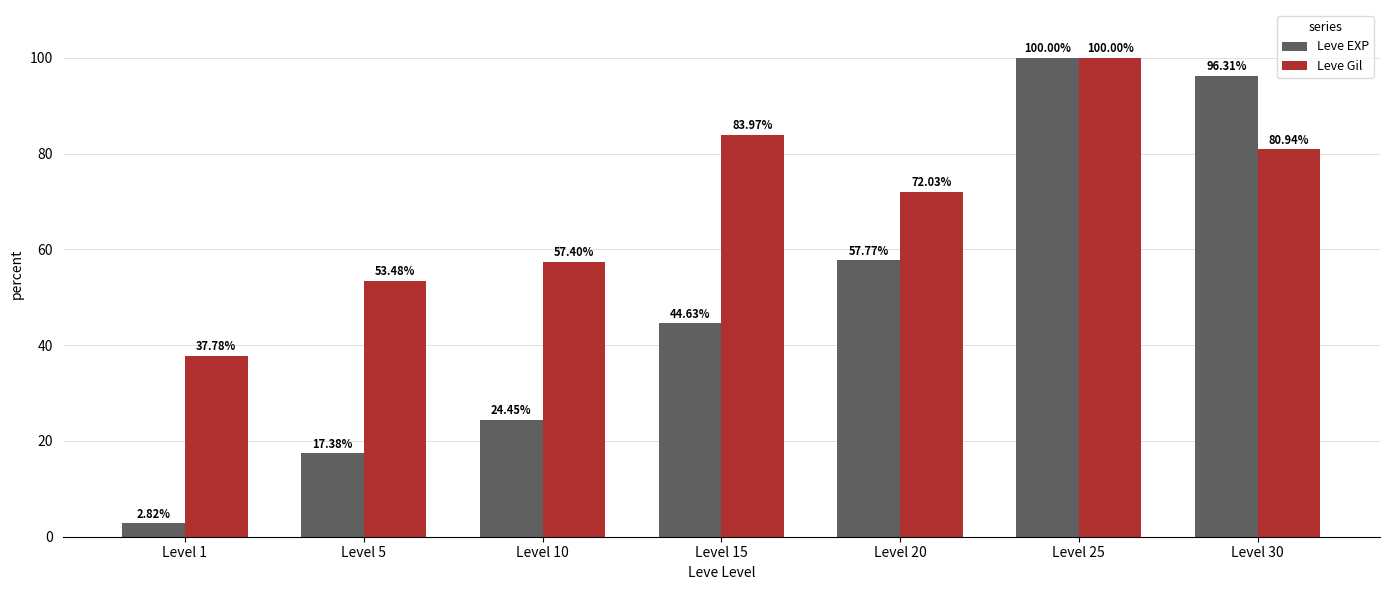

Which series has the widest spread of values?

Leve EXP